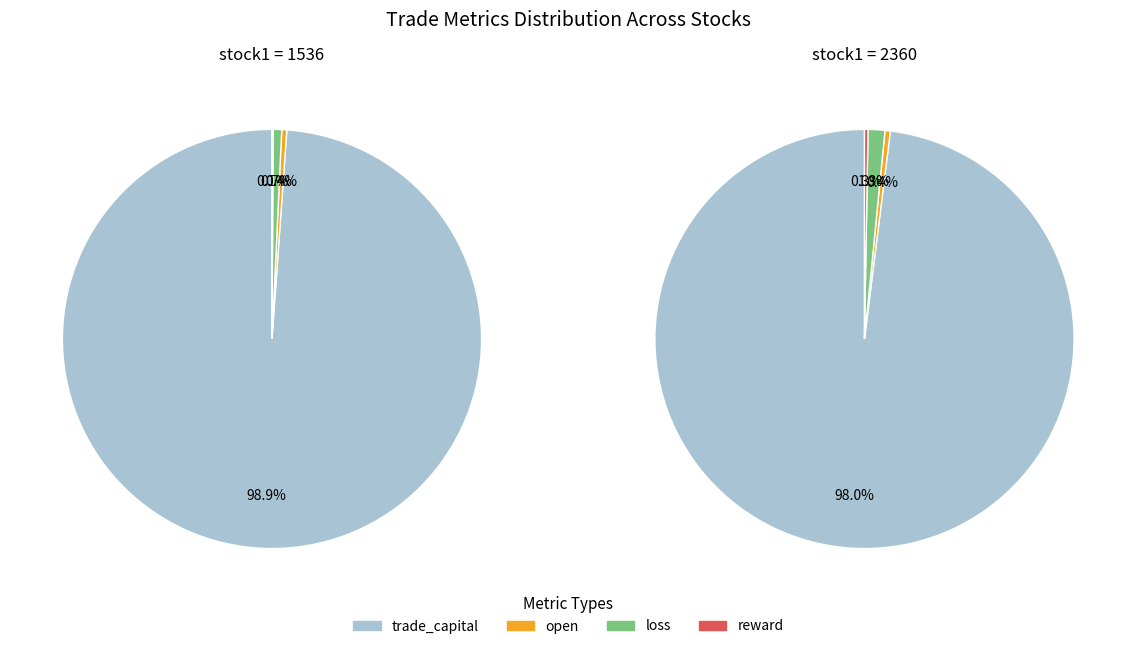

Is the sum of 1536 and 2360 greater than half?

Yes